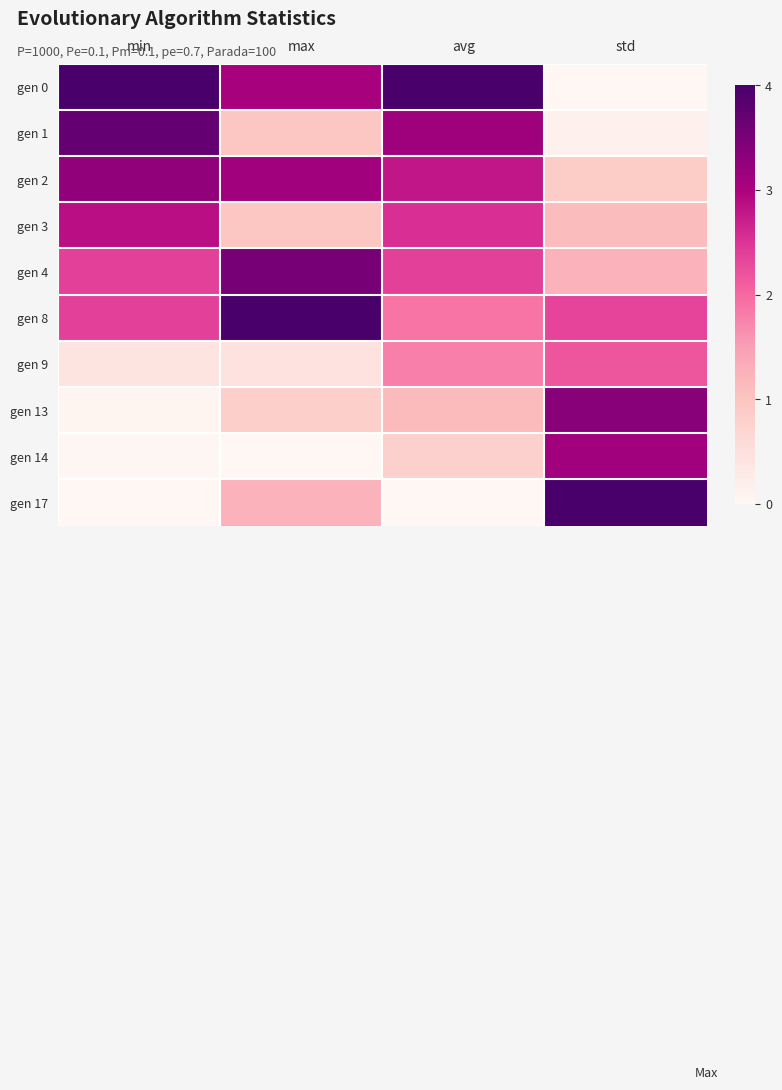

Reading right to left, transcribe all the data shown in this chart.

gen 0: std=0.0	avg=1.0	max=0.8	min=1.0
gen 1: std=0.0	avg=0.8	max=0.2	min=0.9
gen 2: std=0.2	avg=0.7	max=0.8	min=0.8
gen 3: std=0.3	avg=0.6	max=0.2	min=0.7
gen 4: std=0.3	avg=0.6	max=0.9	min=0.6
gen 8: std=0.6	avg=0.5	max=1.0	min=0.6
gen 9: std=0.5	avg=0.4	max=0.1	min=0.1
gen 13: std=0.8	avg=0.3	max=0.2	min=0.0
gen 14: std=0.8	avg=0.2	max=0.0	min=0.0
gen 17: std=1.0	avg=0.0	max=0.3	min=0.0